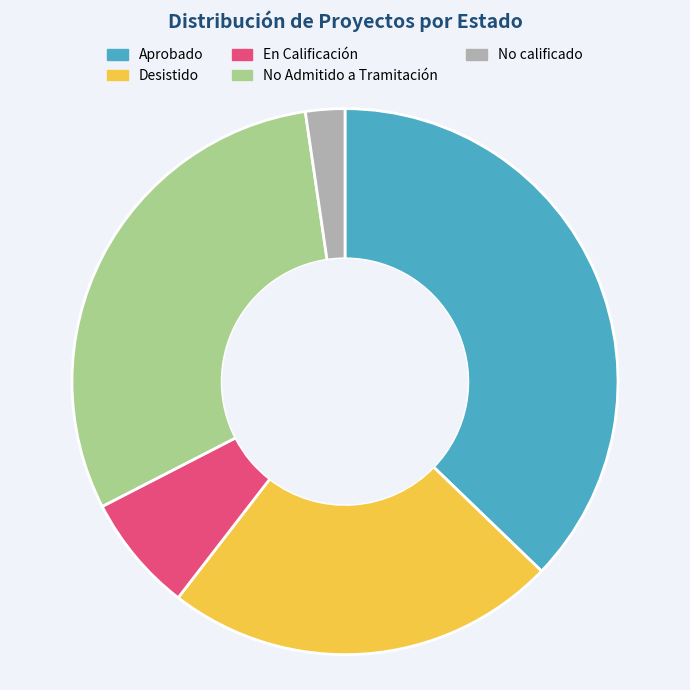

Which category has the smallest portion of the pie?

No calificado